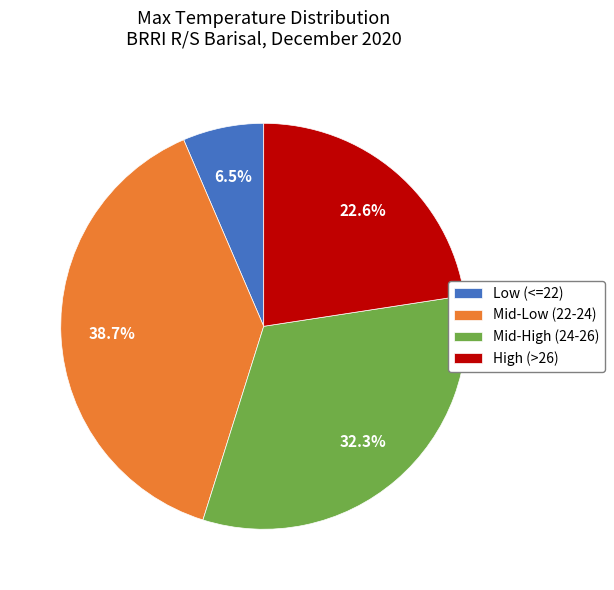

Which has a higher value, Mid-High (24-26) or Low (<=22)?

Mid-High (24-26)